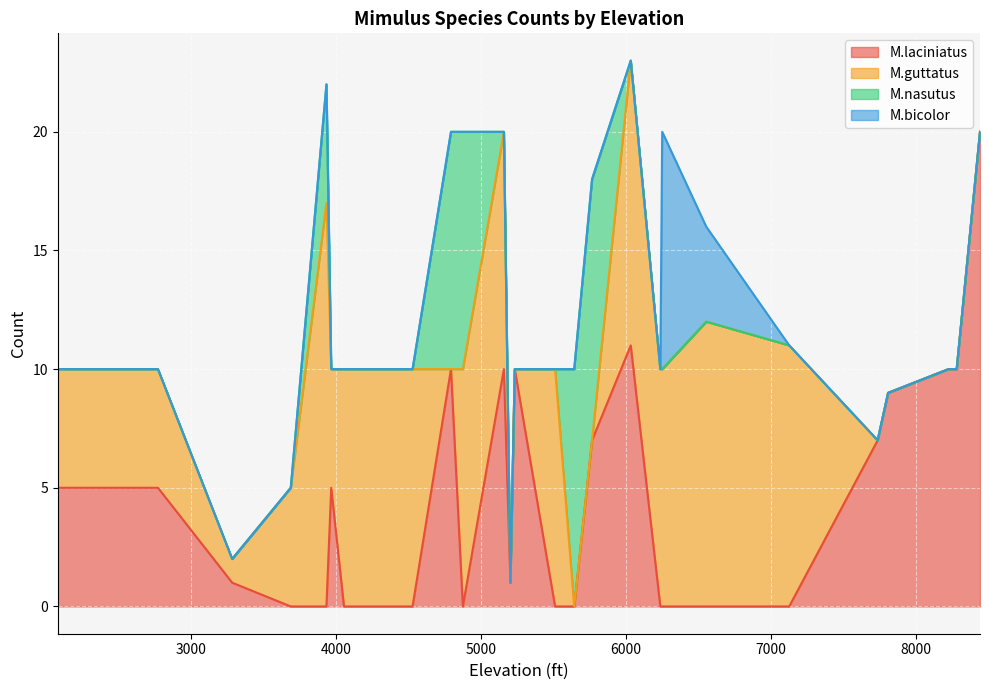

Reading left to right, transcribe all the data shown in this chart.

M.laciniatus: 5	5	1	0	0	5	0	0	10	0	10	1	10	0	0	7	11	0	0	0	0	7	9	10	10	20
M.guttatus: 5	5	1	5	17	5	10	10	0	10	10	0	0	10	0	0	12	10	10	12	11	0	0	0	0	0
M.nasutus: 0	0	0	0	5	0	0	0	10	10	0	0	0	0	10	11	0	0	0	0	0	0	0	0	0	0
M.bicolor: 0	0	0	0	0	0	0	0	0	0	0	0	0	0	0	0	0	0	10	4	0	0	0	0	0	0